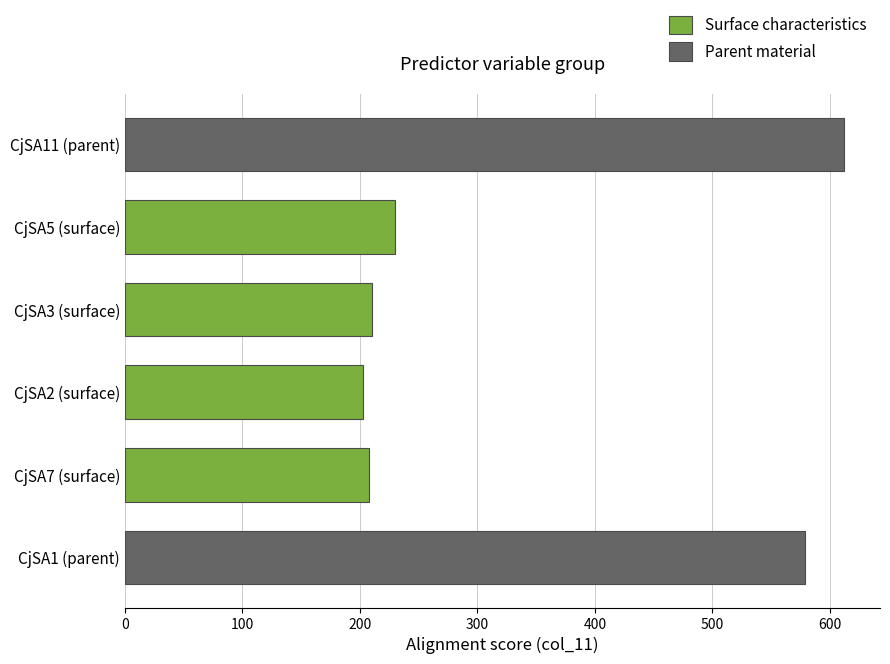

What is the change in value from CjSA5 (surface) to CjSA7 (surface)?

-22